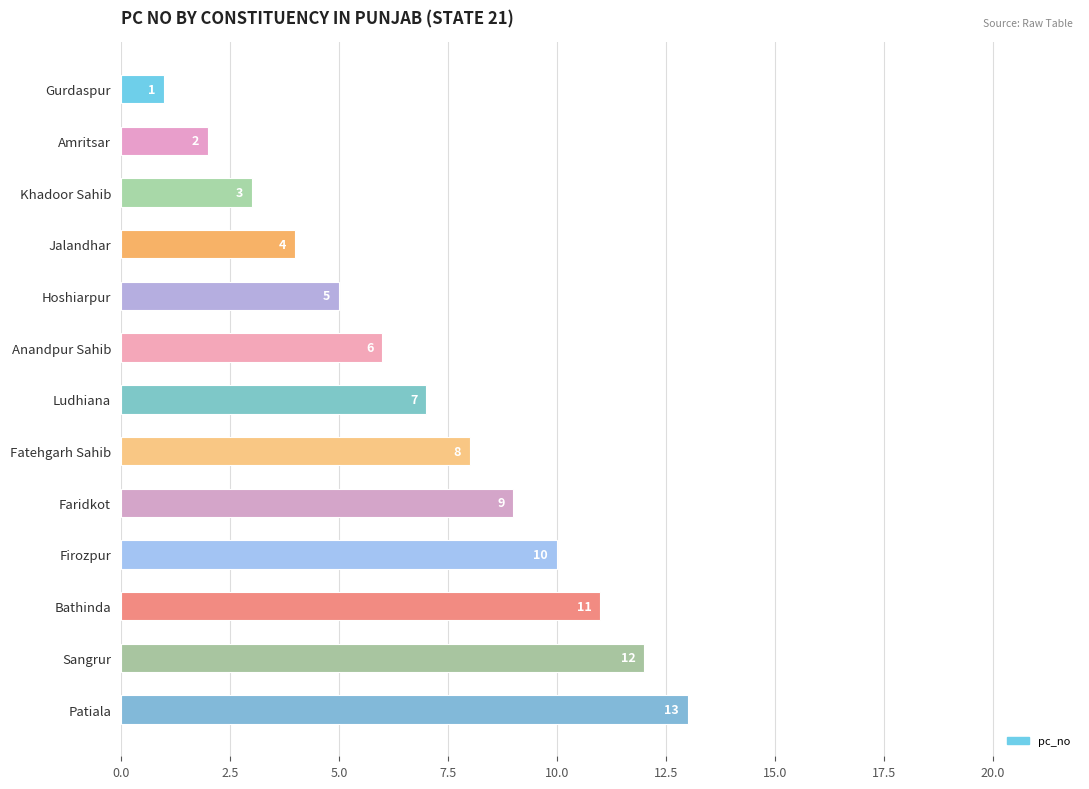

Which has a higher value, Gurdaspur or Ludhiana?

Ludhiana